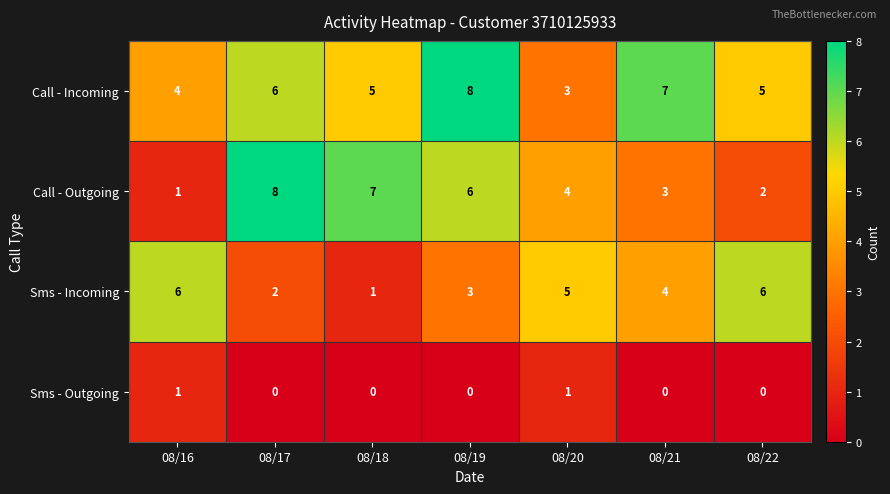

Reading left to right, what are all the values shown in this chart?

Call - Incoming: 08/16=4	08/17=6	08/18=5	08/19=8	08/20=3	08/21=7	08/22=5
Call - Outgoing: 08/16=1	08/17=8	08/18=7	08/19=6	08/20=4	08/21=3	08/22=2
Sms - Incoming: 08/16=6	08/17=2	08/18=1	08/19=3	08/20=5	08/21=4	08/22=6
Sms - Outgoing: 08/16=1	08/17=0	08/18=0	08/19=0	08/20=1	08/21=0	08/22=0